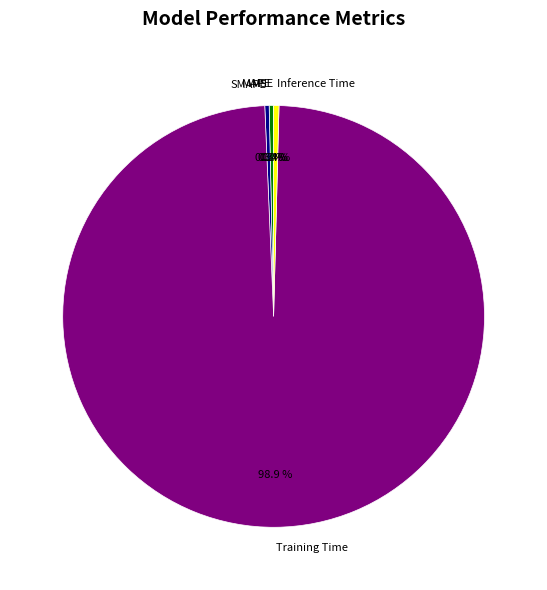

What is the largest slice in the pie chart?

Training Time